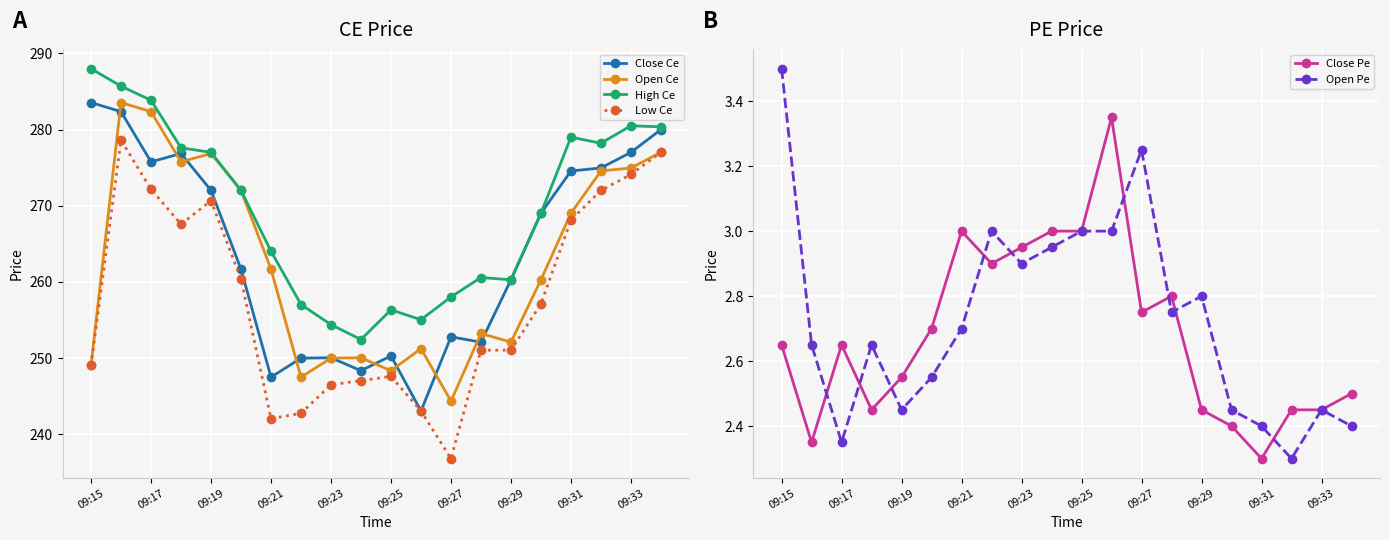

At which category does the chart reach its peak across all series?

09:15